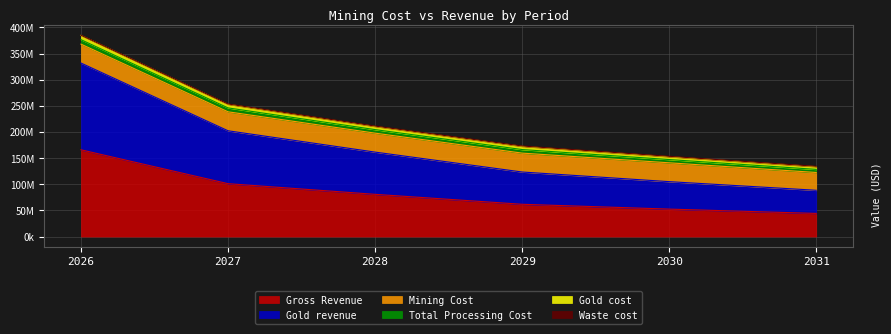

Which label corresponds to the largest value in the chart?

2026